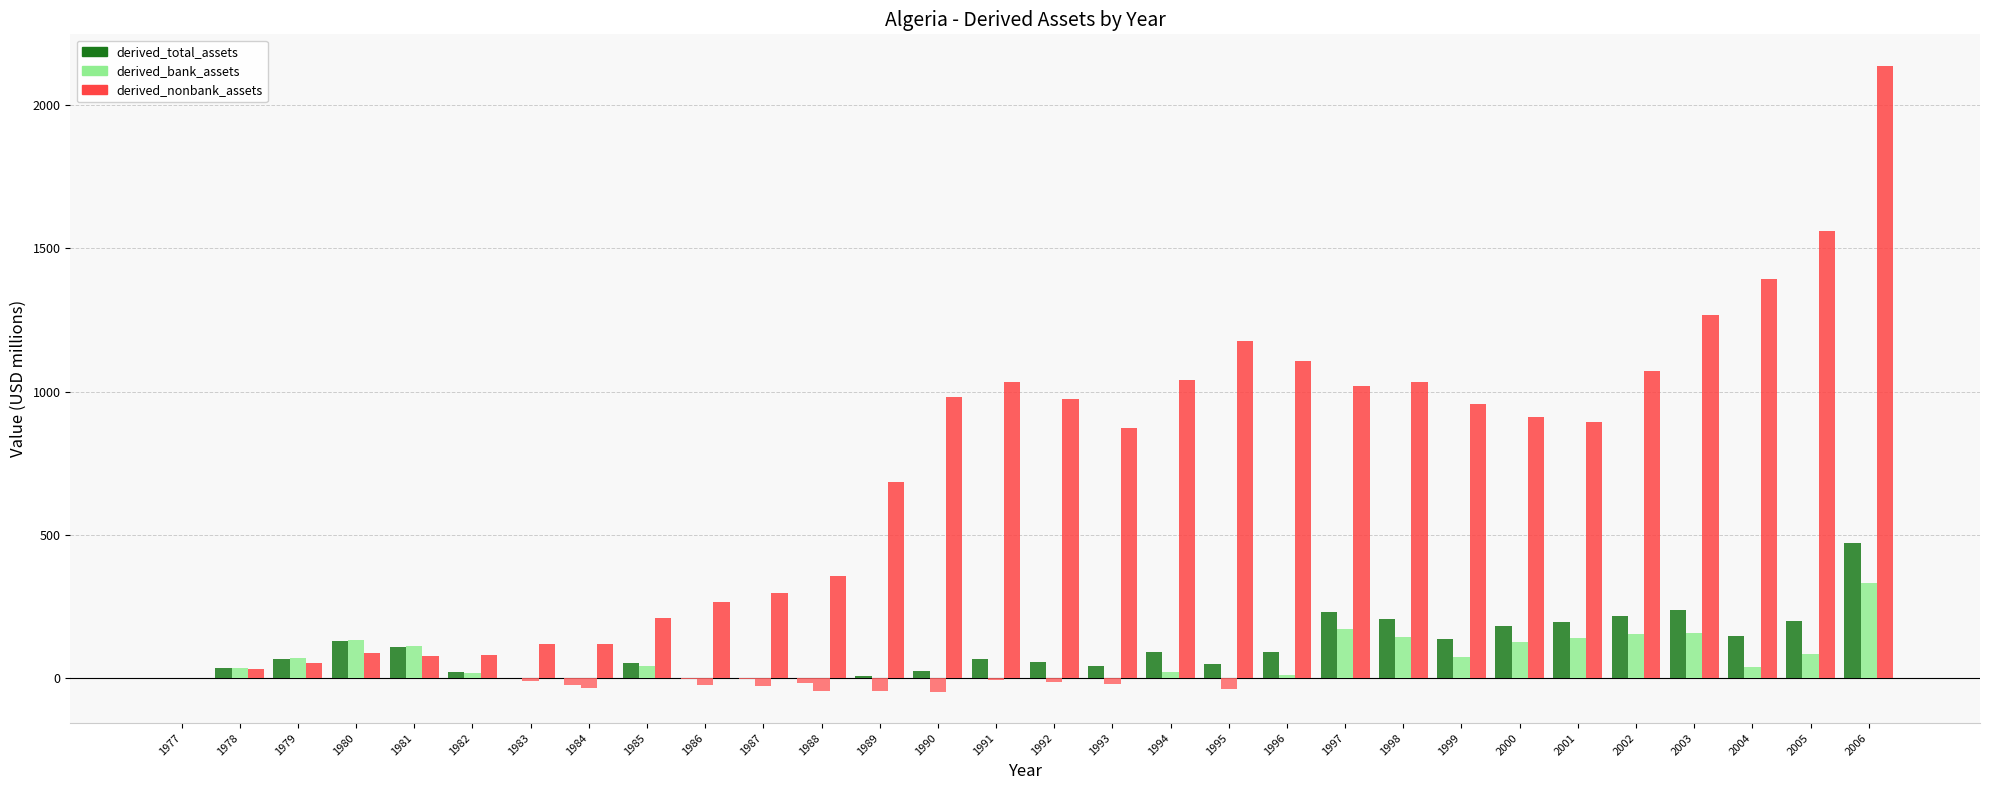

What value does the derived_bank_assets series have at 1999?

72.5